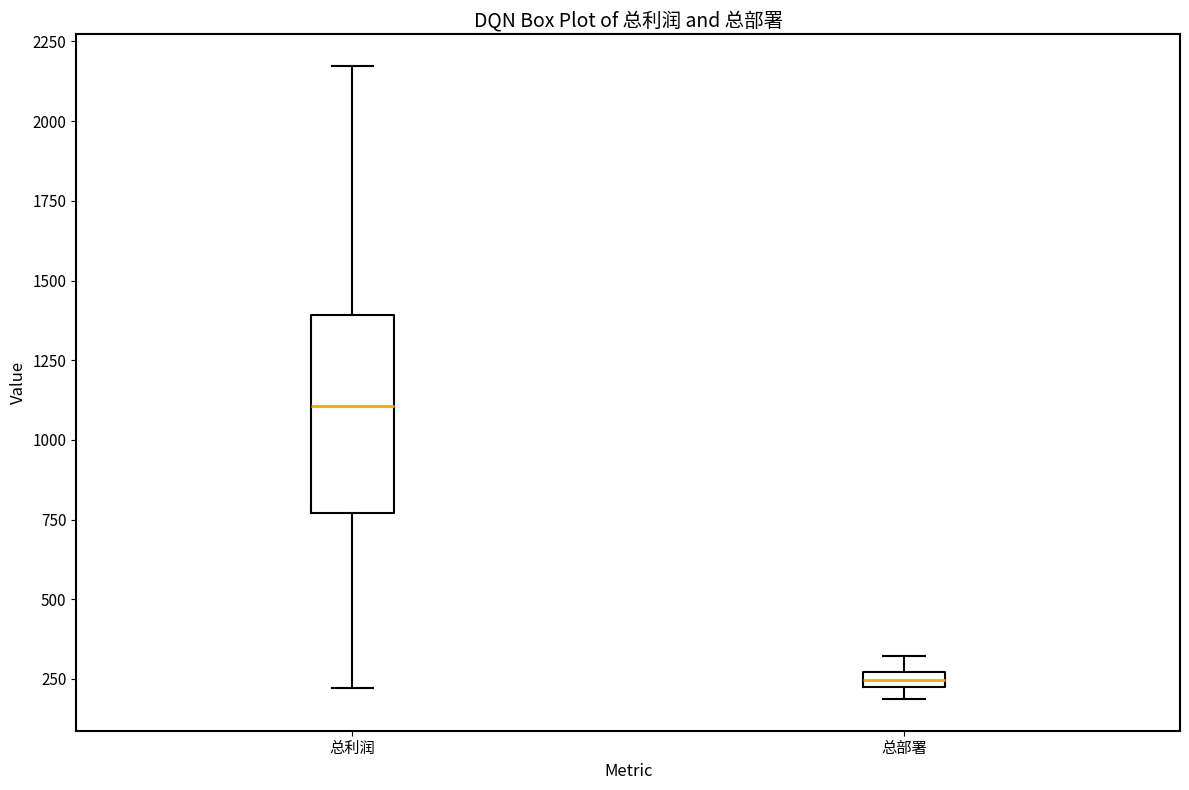

Which box is the tallest, from its lower edge to its upper edge?

总利润